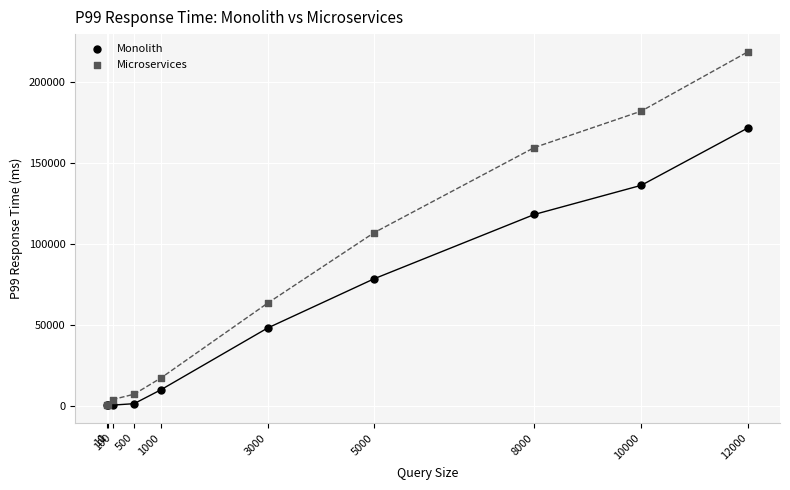

Which series reaches the maximum Y coordinate?

Microservices